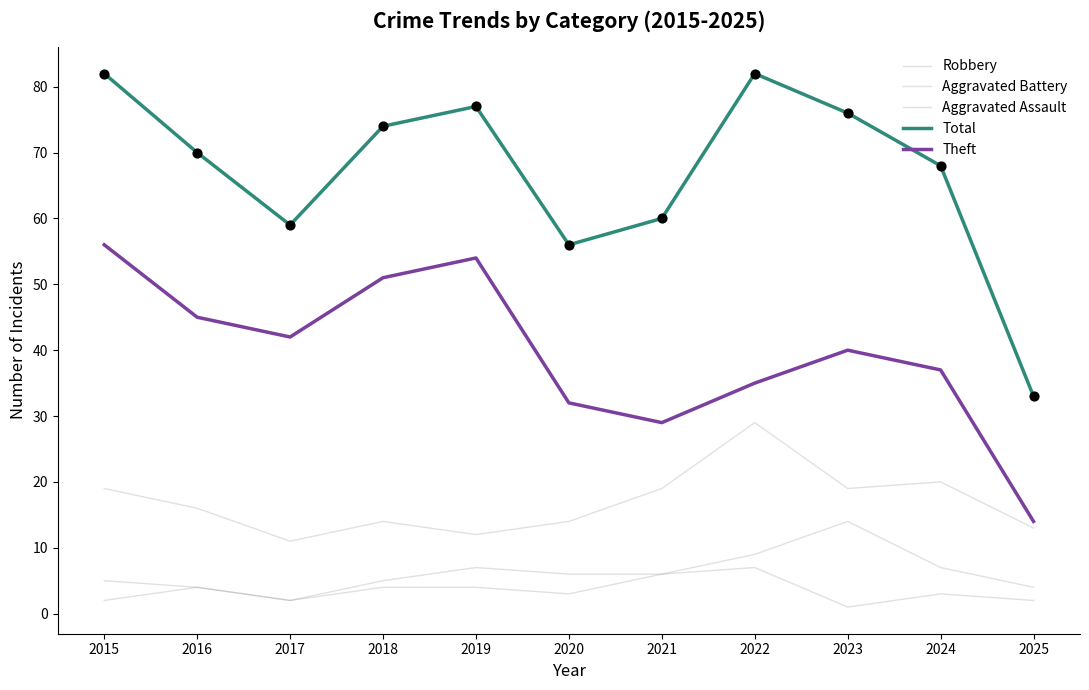

At how many categories does at least one series exceed 11?

11